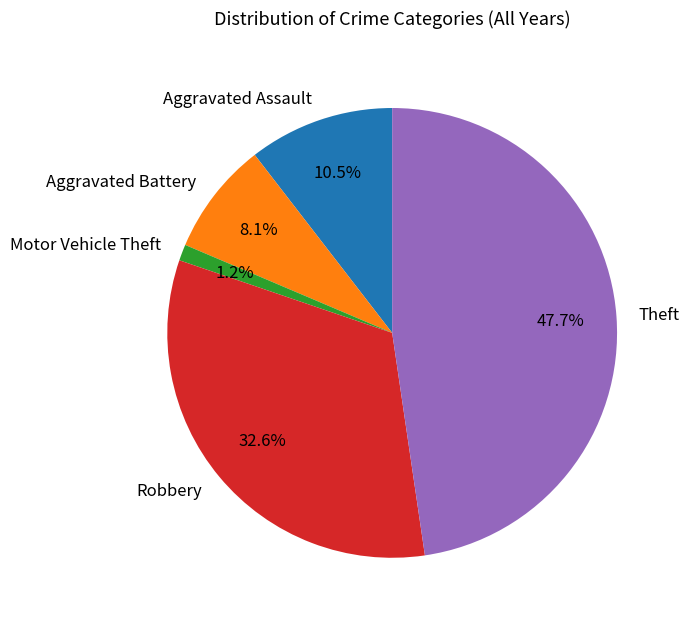

Does Robbery represent more than half of the total?

No